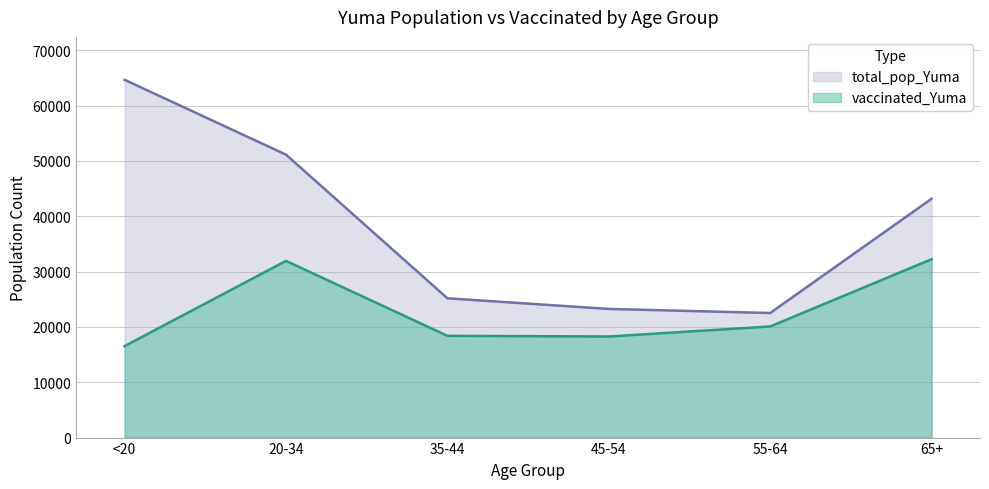

How many series are shown in this chart?

2